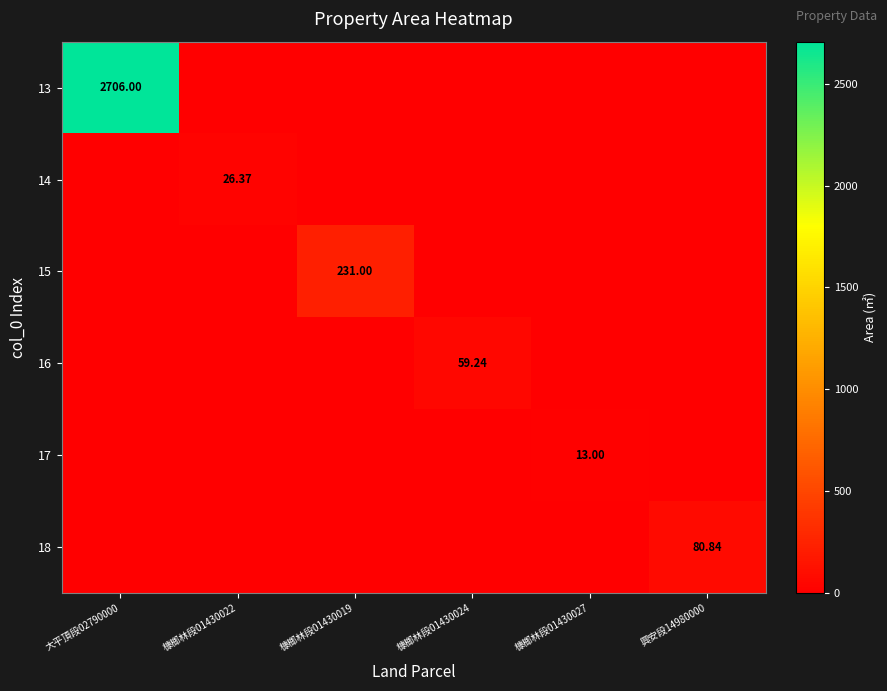

True or false: 18 has a value of 0.0 at 槺榔林段01430024.

True